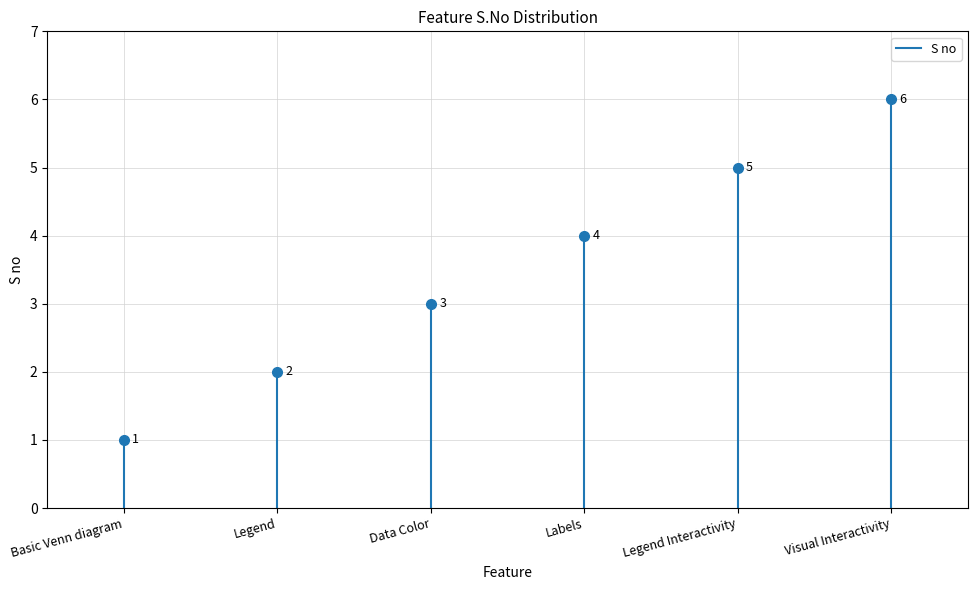

What is the change in value from Basic Venn diagram to Legend?

+1